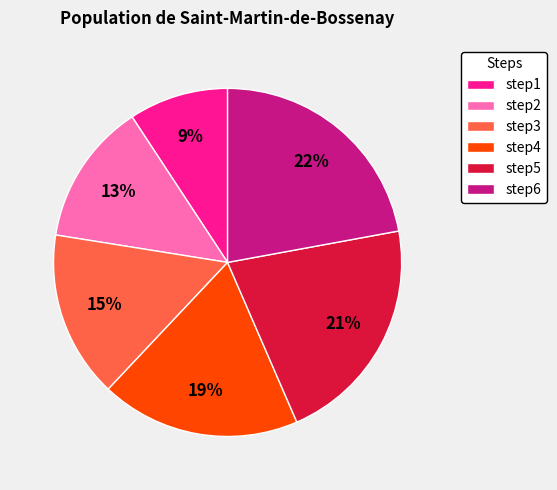

To the nearest percent, what percentage of the pie is step4?

19%